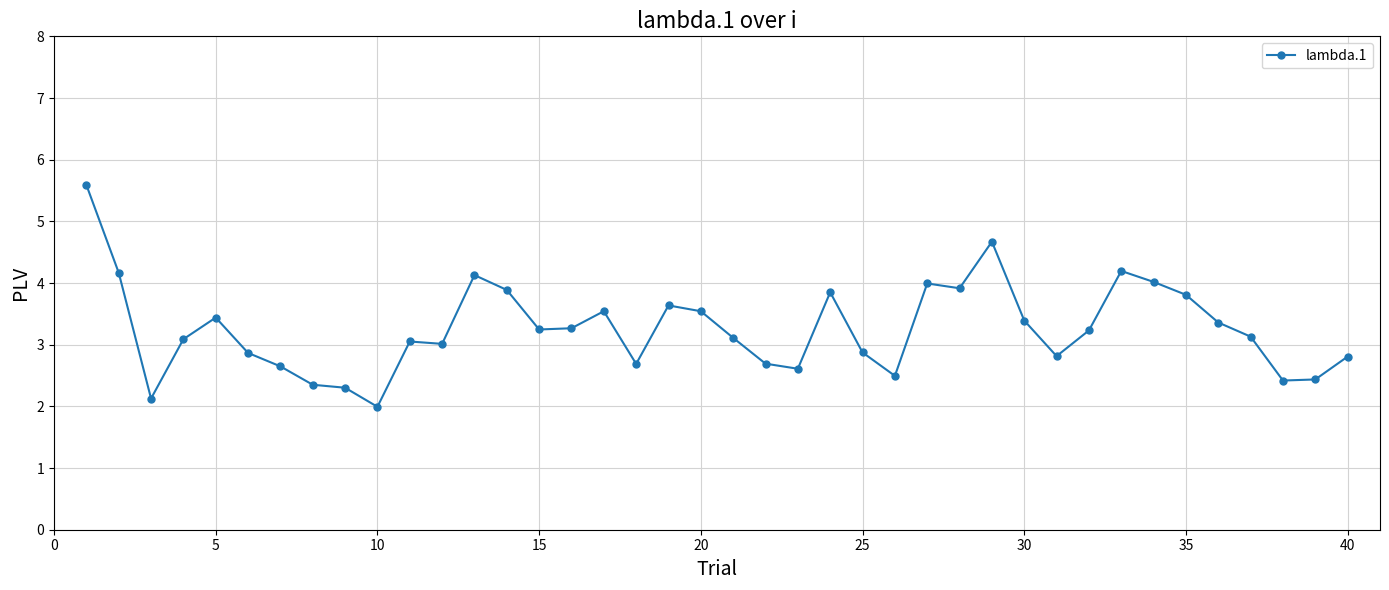

True or false: the data has more than 2 interior local peaks.

True